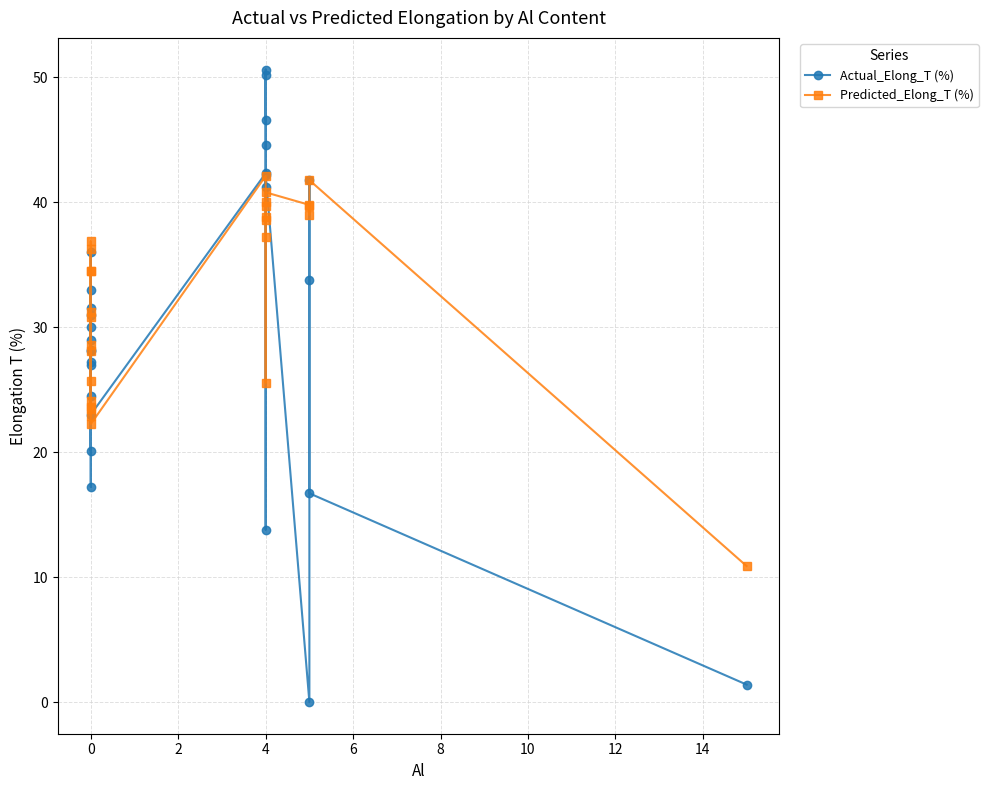

True or false: Actual_Elong_T (%) and Predicted_Elong_T (%) cross at least once.

True